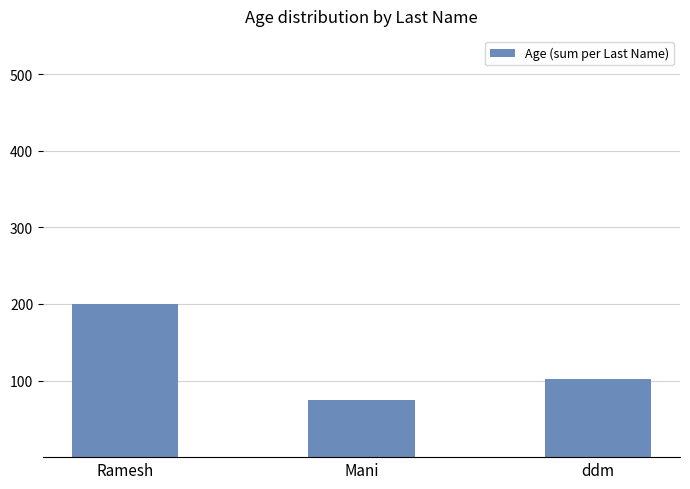

Rank the categories by value from lowest to highest.

Mani, ddm, Ramesh